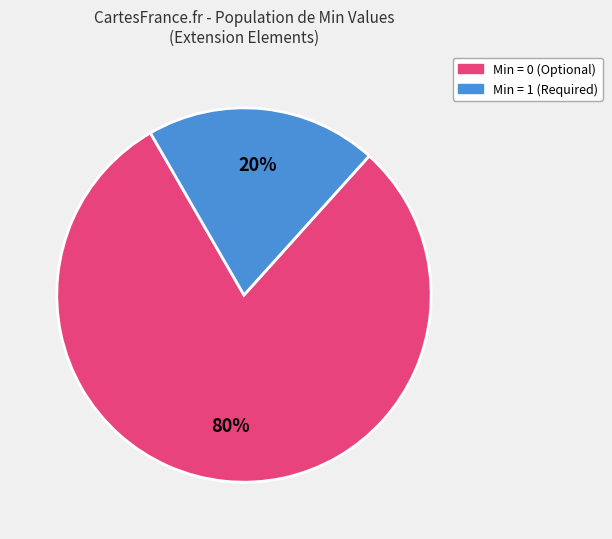

Is there any slice that represents more than half of the pie?

Yes